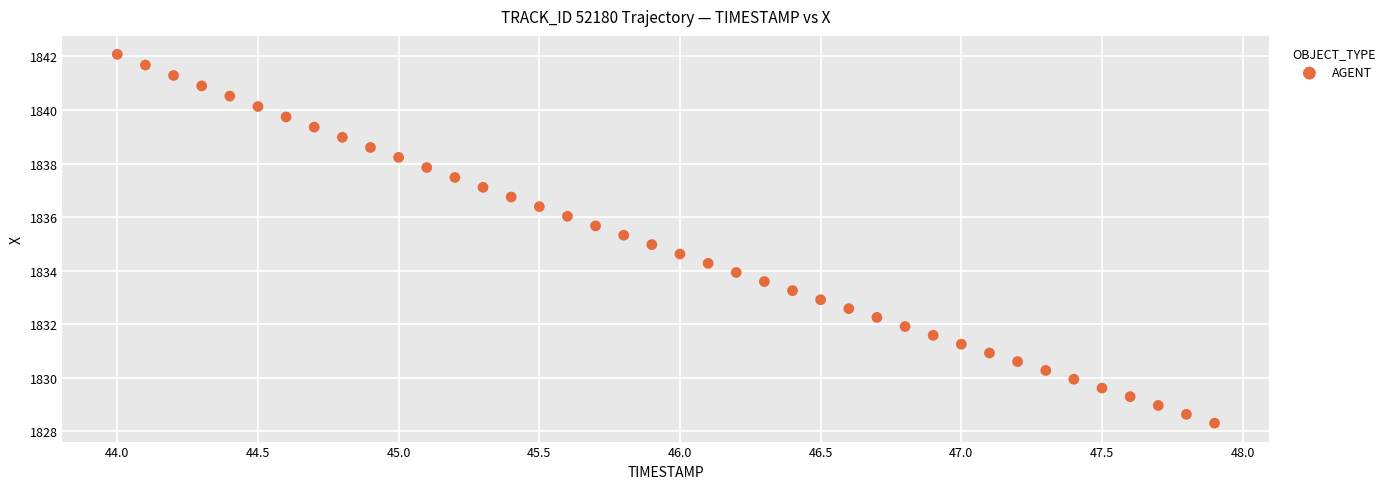

What is the range of Y values (max minus min)?

13.8